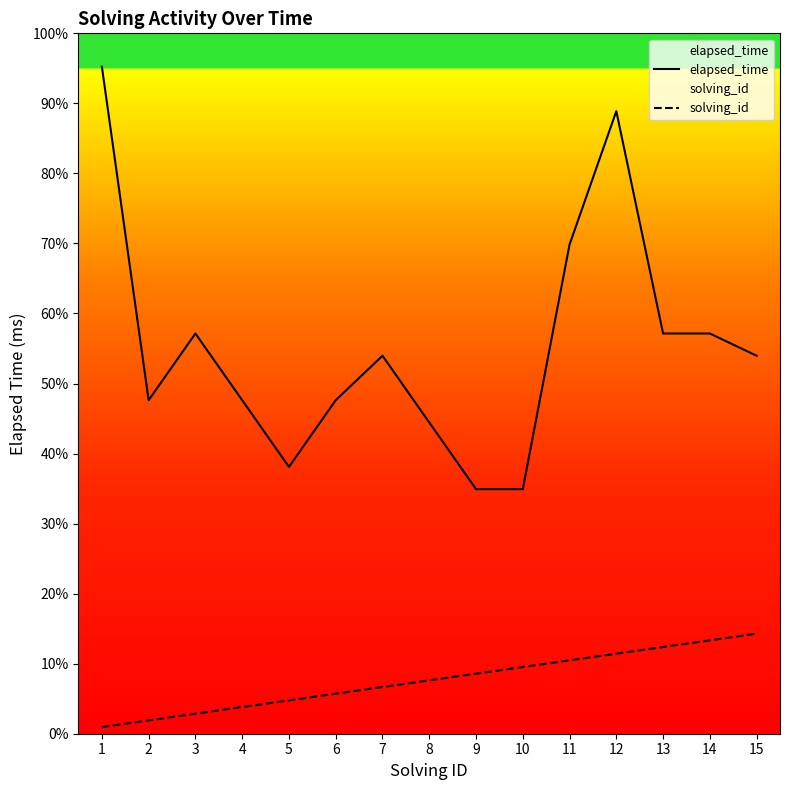

True or false: elapsed_time and solving_id cross at least once.

False